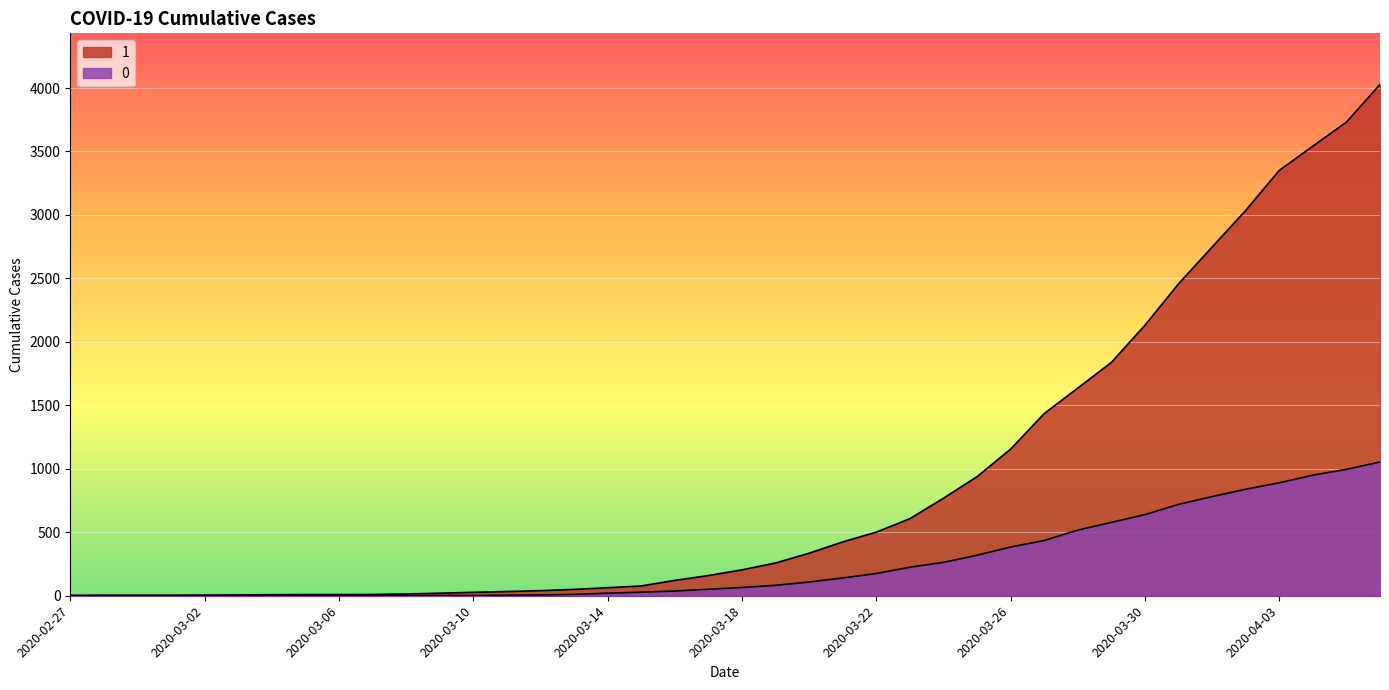

The 1 series shows 6 at 2020-03-03. True or false?

True